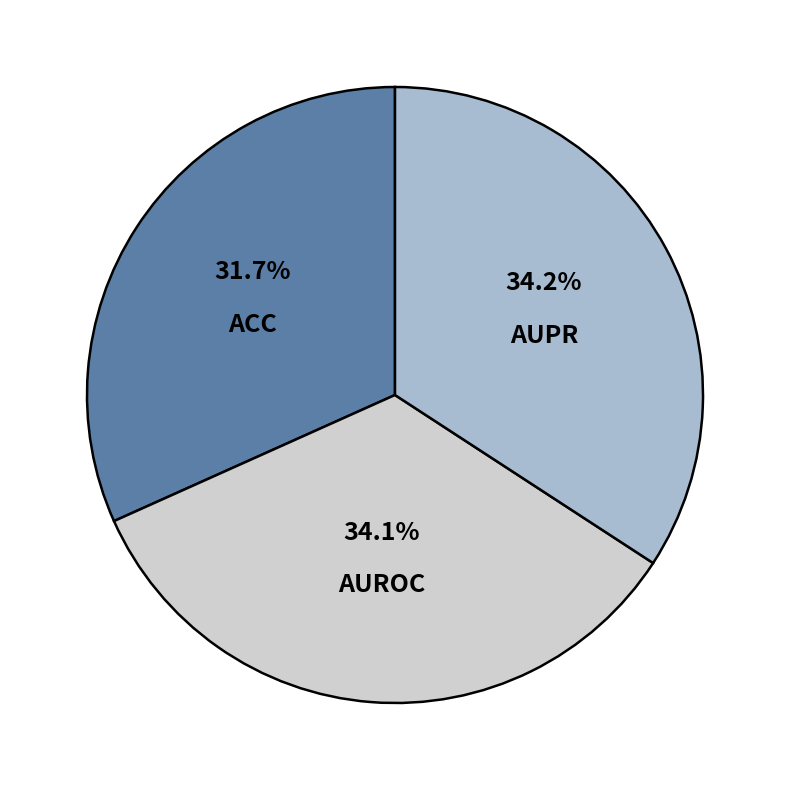

Does AUROC represent more than half of the total?

No